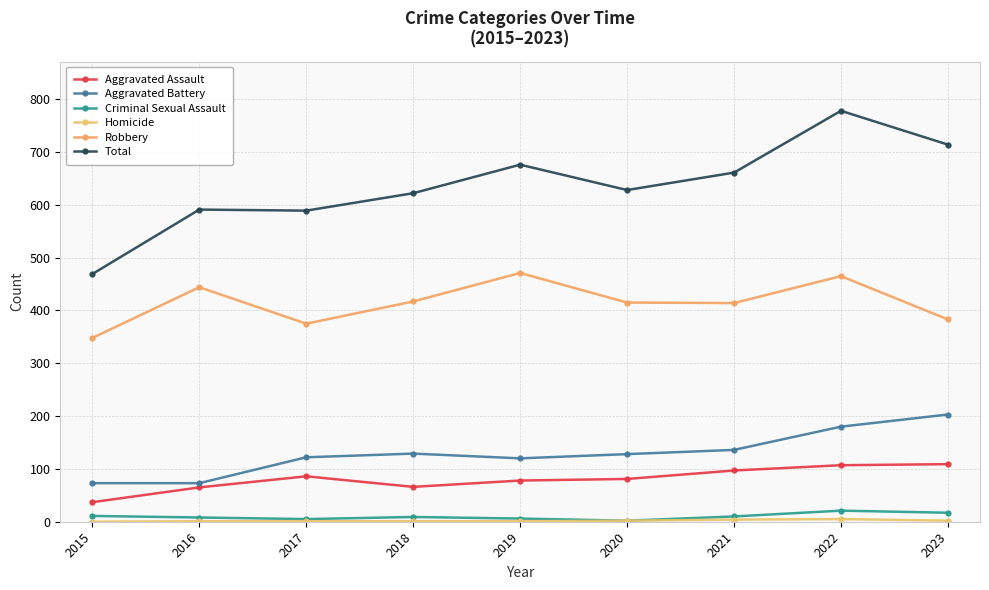

What is the sum of the Robbery values at 2016 and 2020?

859